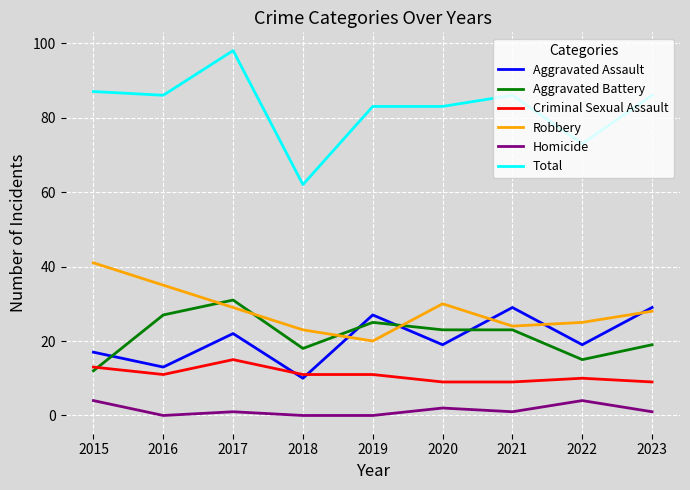

True or false: Total and Aggravated Battery cross at least once.

False